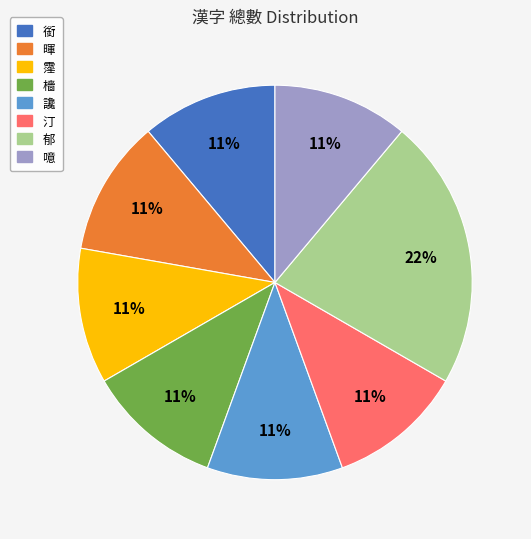

How many slices are in this pie chart?

8